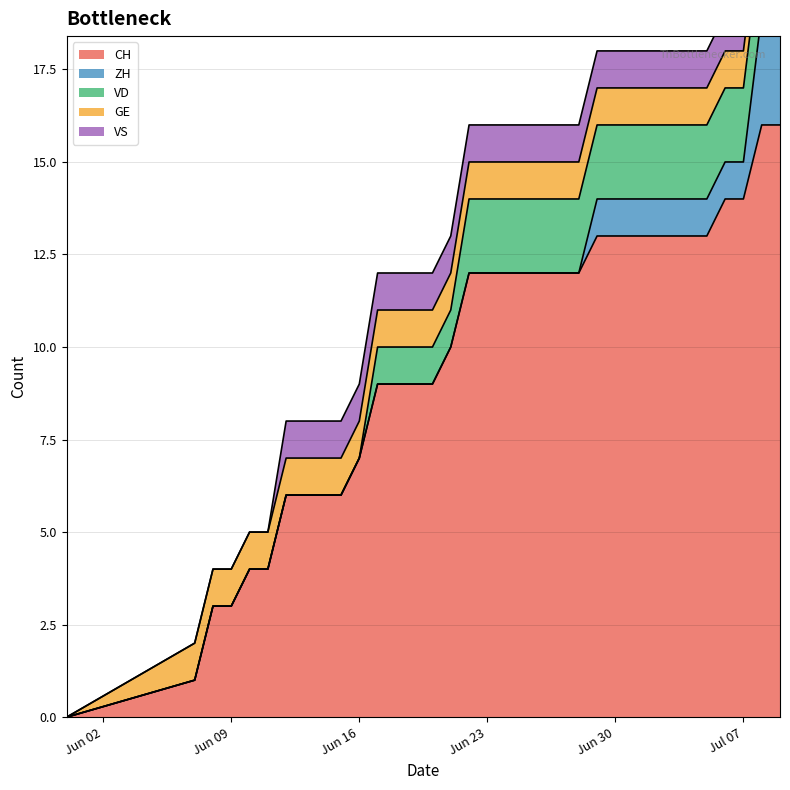

List the labels in order of VD value, largest first.

16, 17, 18, 19, 20, 21, 22, 23, 24, 25, 26, 27, 28, 29, 30, 31, 32, 33, 11, 12, 13, 14, 15, 0, 1, 2, 3, 4, 5, 6, 7, 8, 9, 10